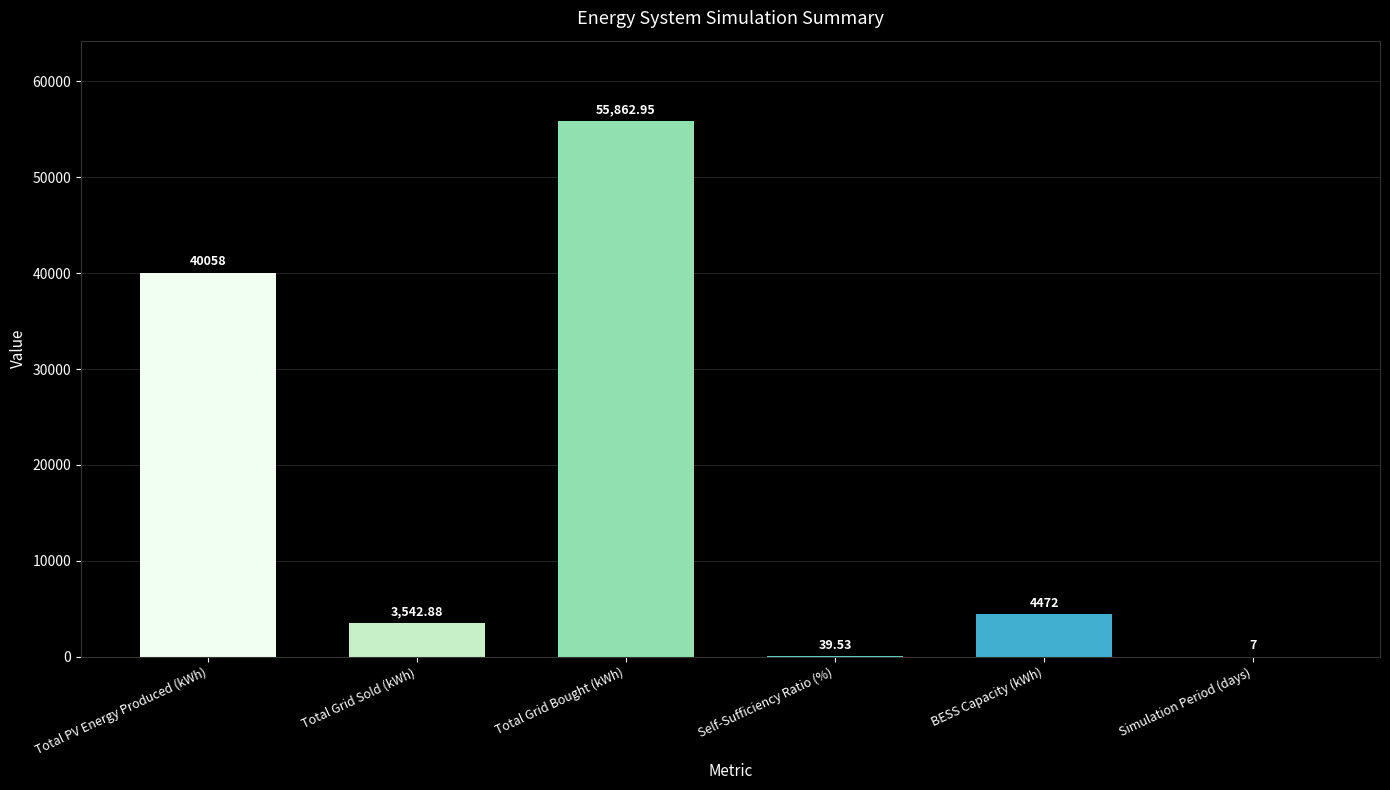

What is the sum of the values at Total PV Energy Produced (kWh) and Simulation Period (days)?

40065.0